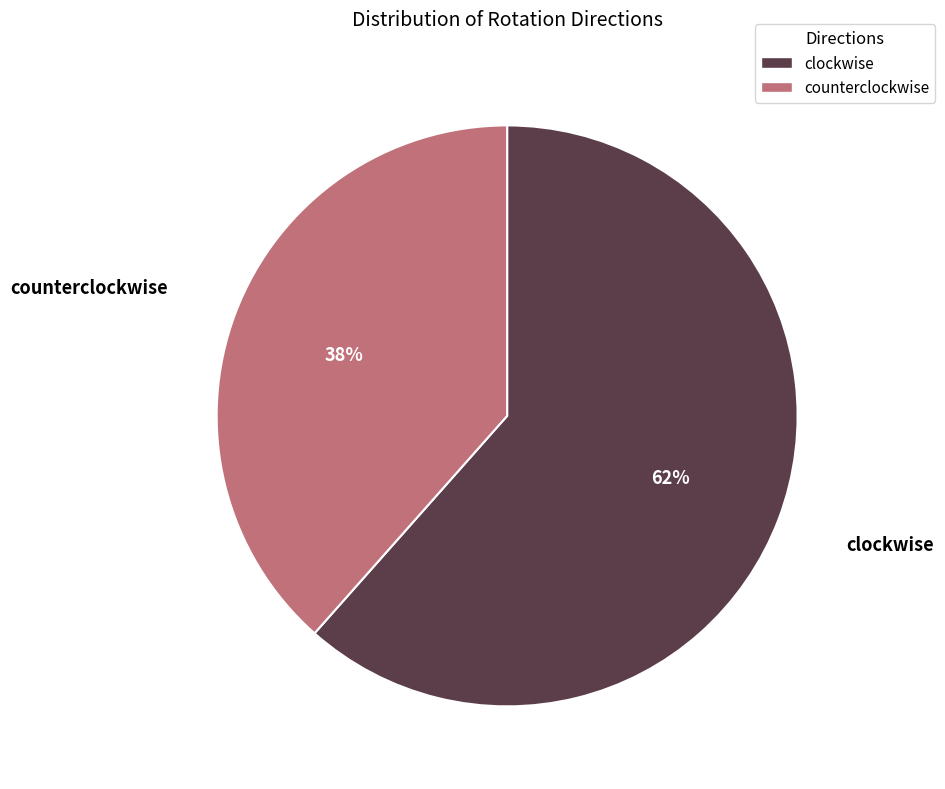

Rank the categories by value from lowest to highest.

counterclockwise, clockwise